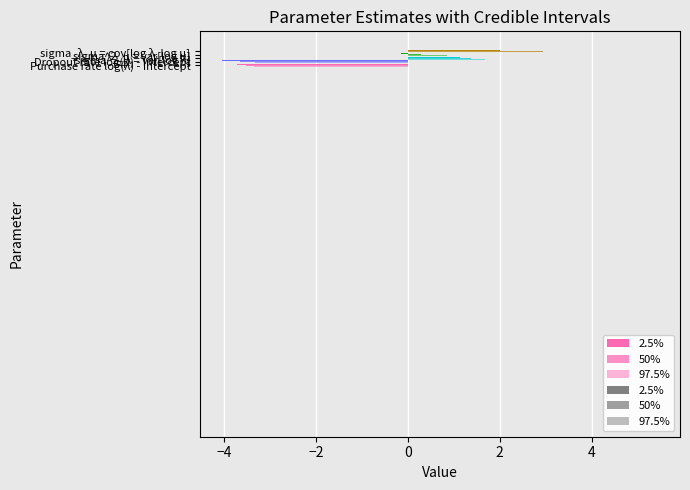

How many values in 97.5% are below zero?

2